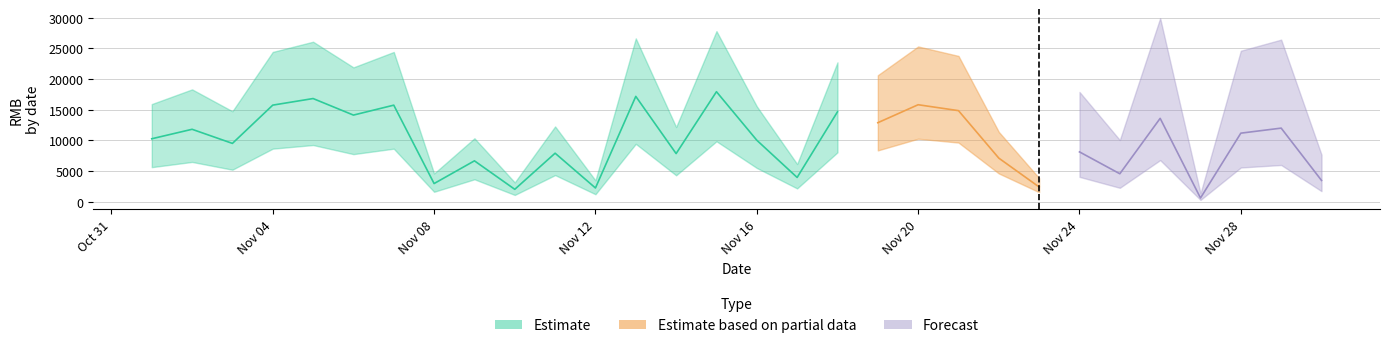

What is the difference between the values at 7 and 14?

14957